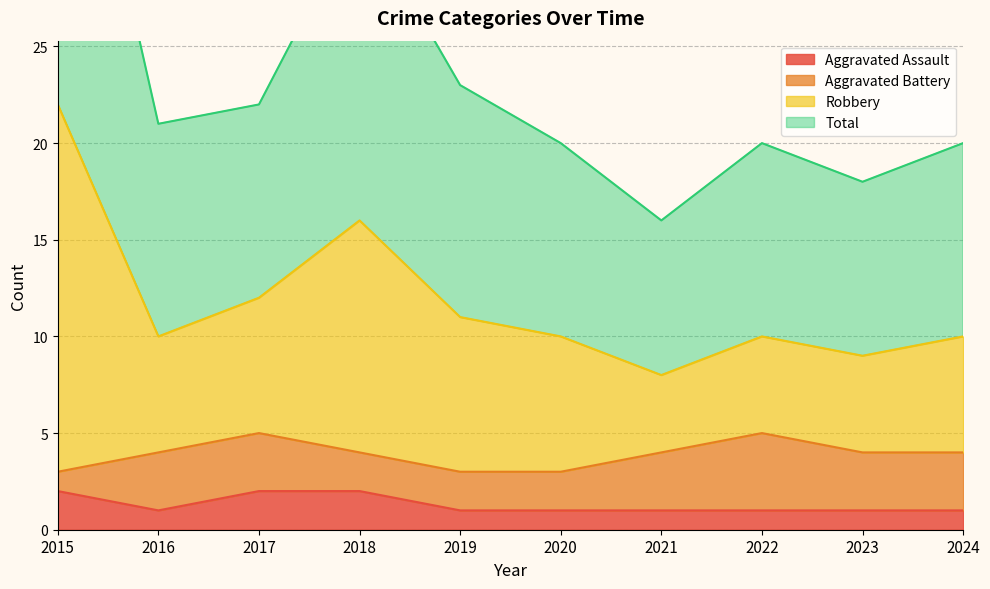

The Aggravated Assault series shows 1 at 2024. True or false?

True